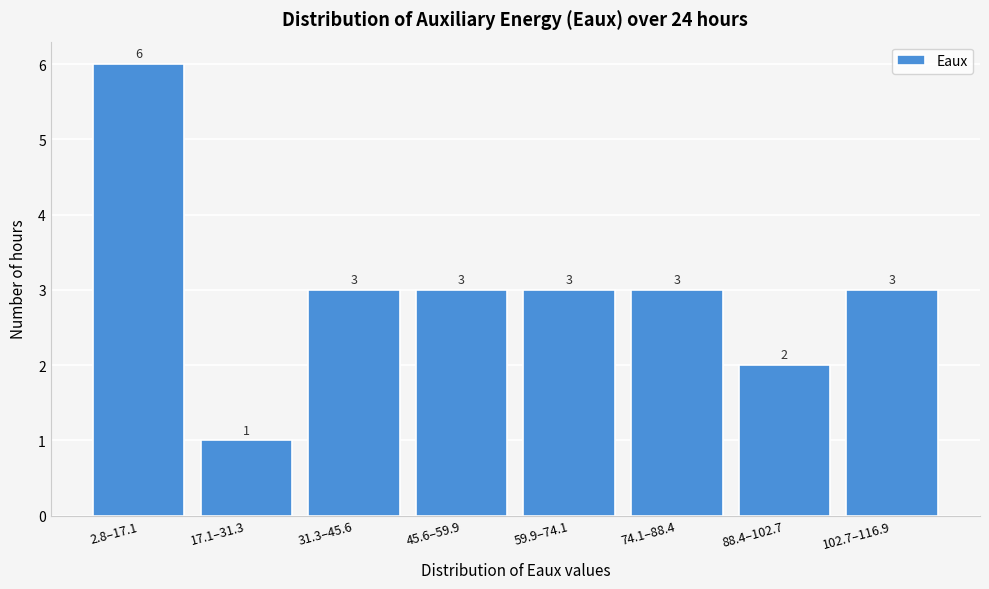

Reading left to right, extract all data points from this chart.

2.8–17.1=6	17.1–31.3=1	31.3–45.6=3	45.6–59.9=3	59.9–74.1=3	74.1–88.4=3	88.4–102.7=2	102.7–116.9=3